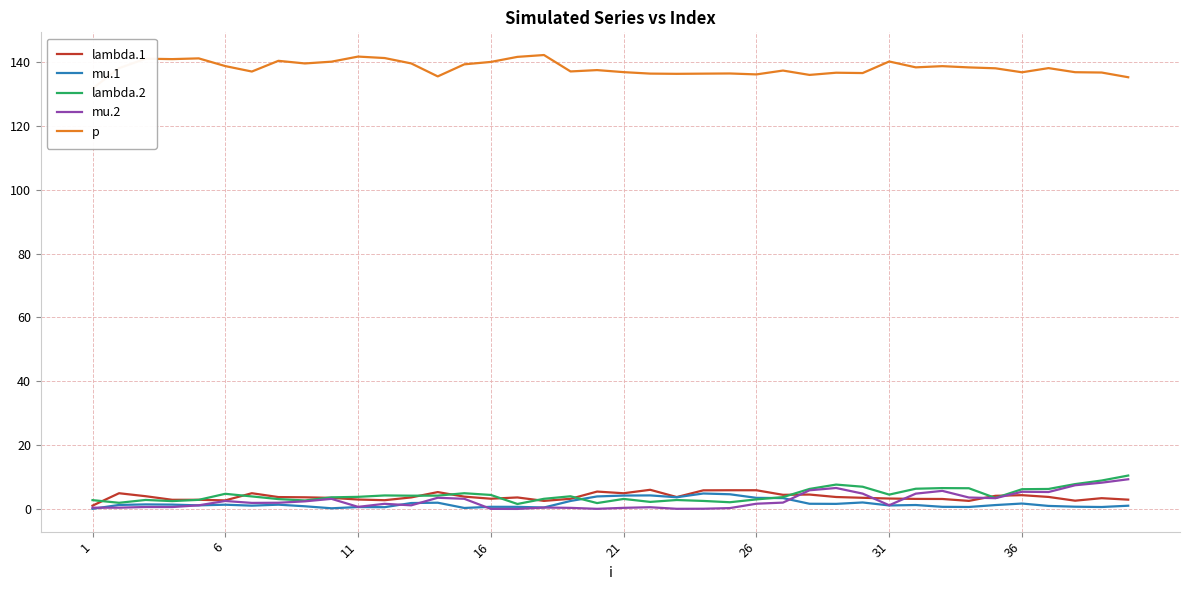

True or false: p and lambda.1 cross at least once.

False